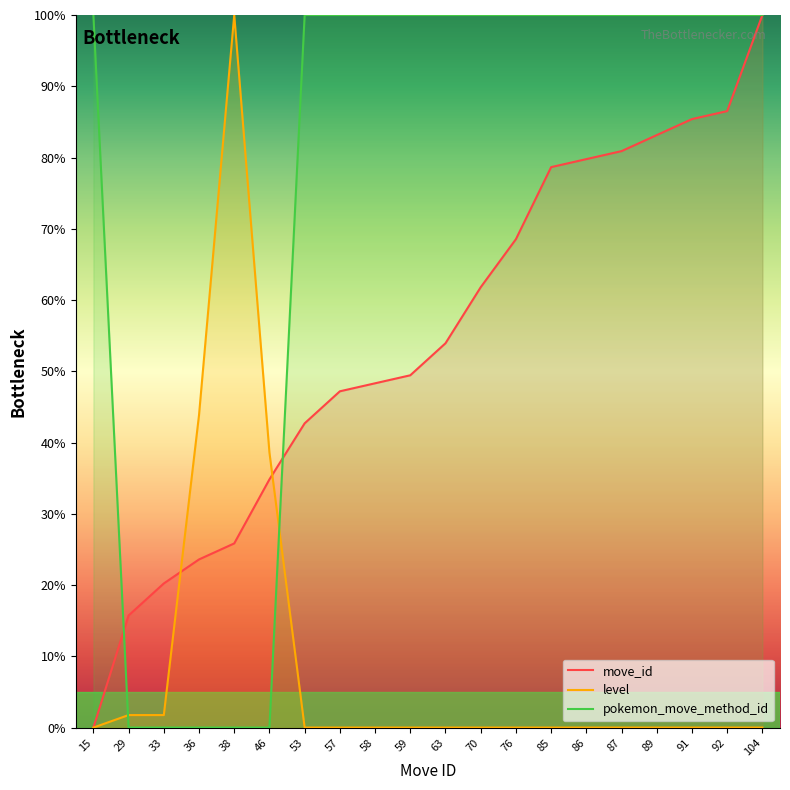

How many series are shown in this chart?

3